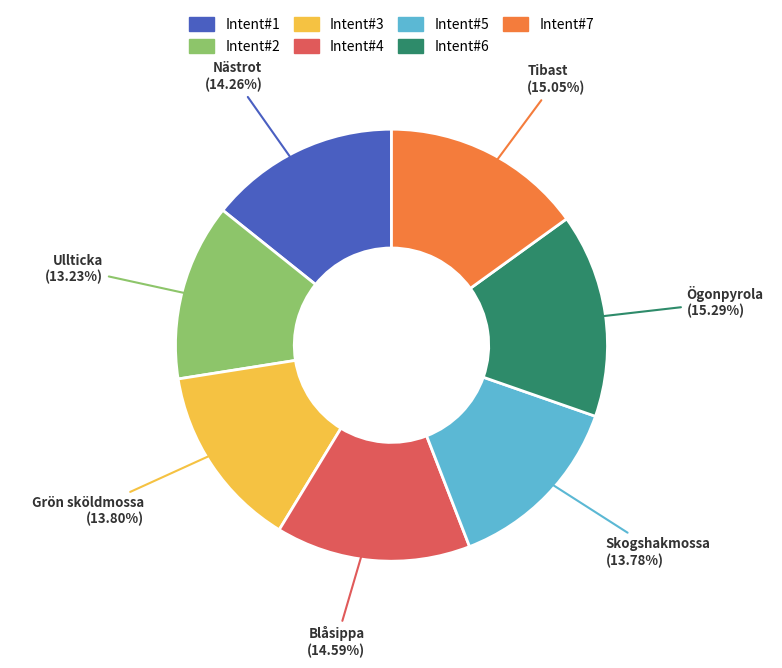

Between Grön sköldmossa and Ögonpyrola, which is larger?

Ögonpyrola